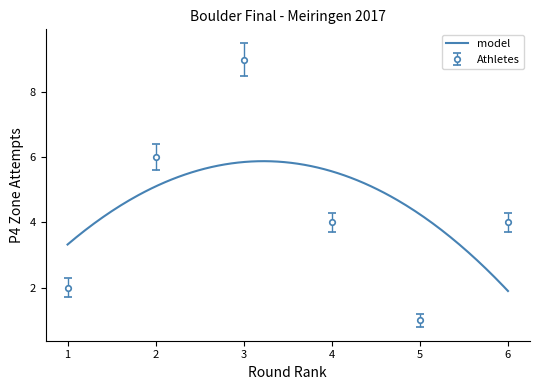

How many distinct data groups are displayed?

1